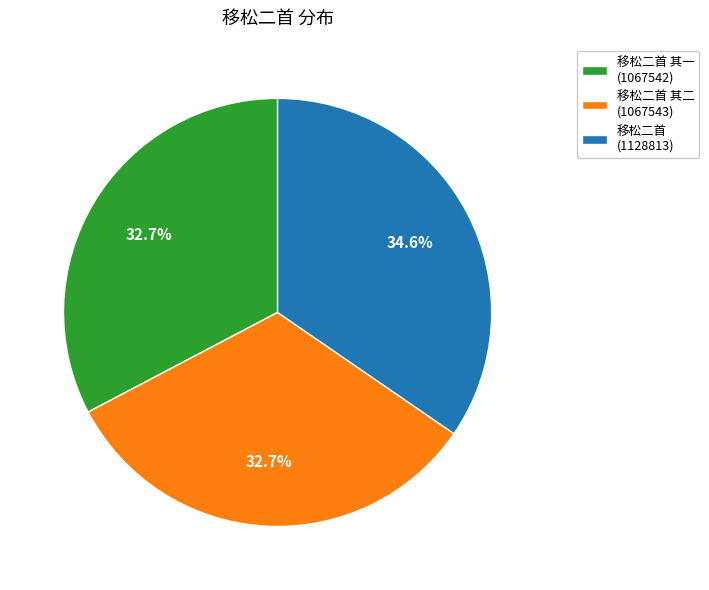

What is the total percentage of 移松二首 (1128813) and 移松二首 其一 (1067542)?

67.3%